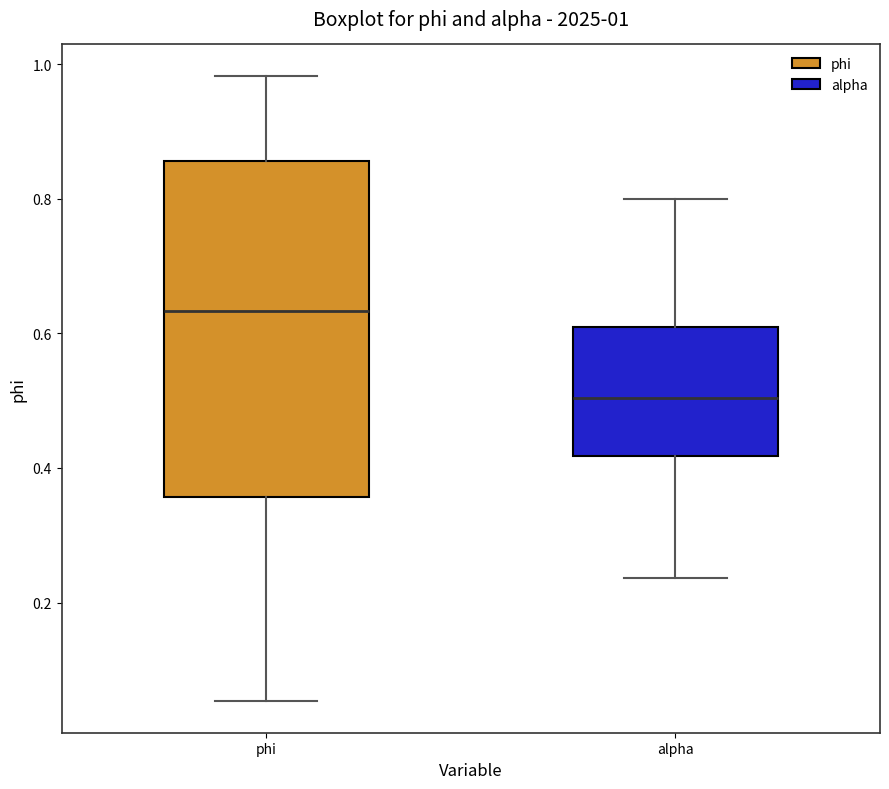

Comparing the boxes themselves (not the whiskers), which one is the tallest?

phi